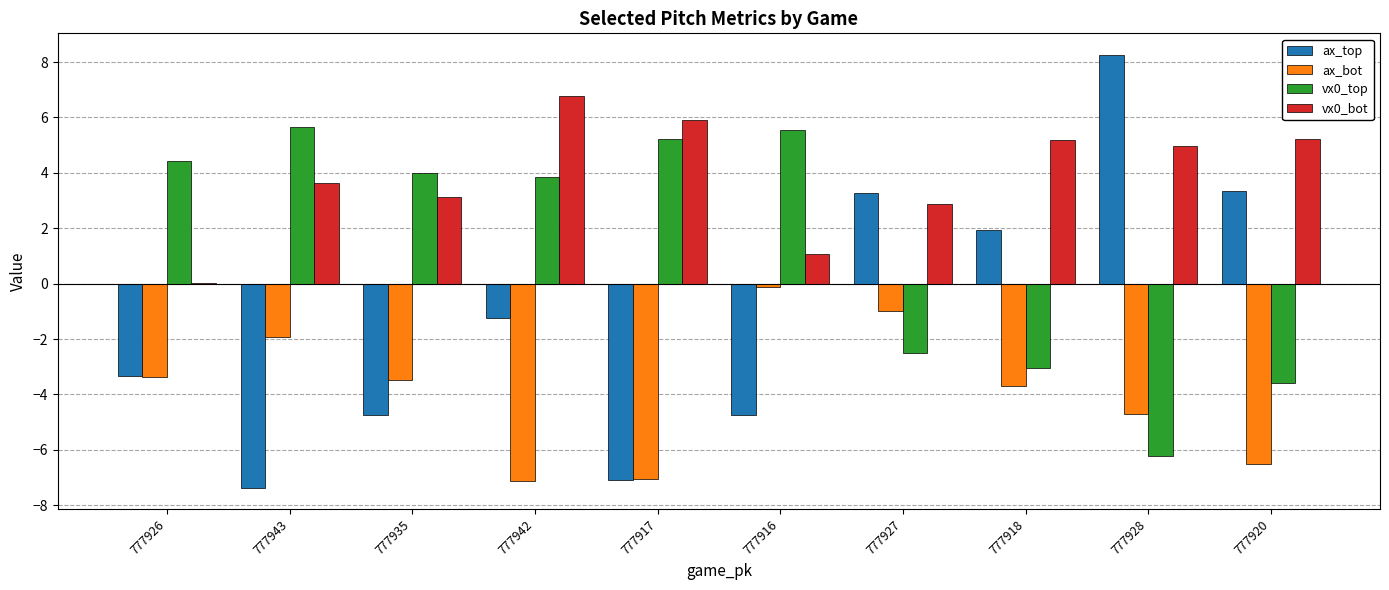

How many distinct data groups are displayed?

4